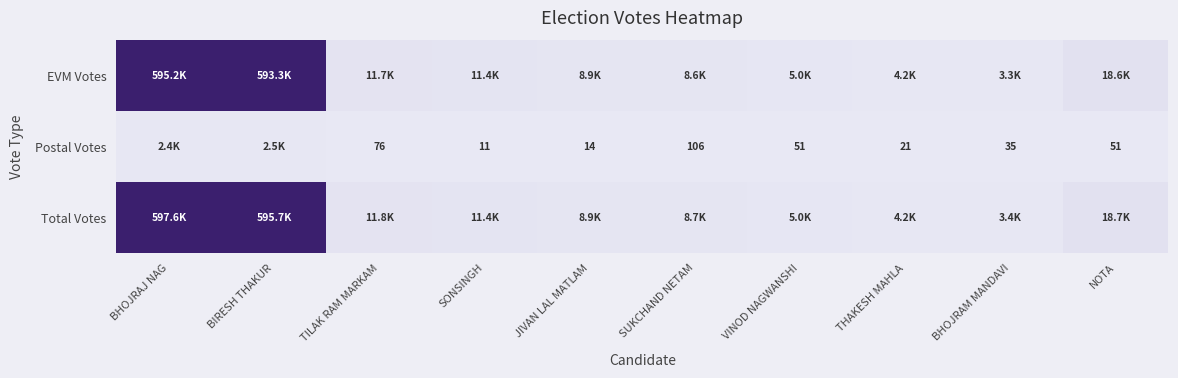

The Postal Votes series shows 33 at NOTA. True or false?

False